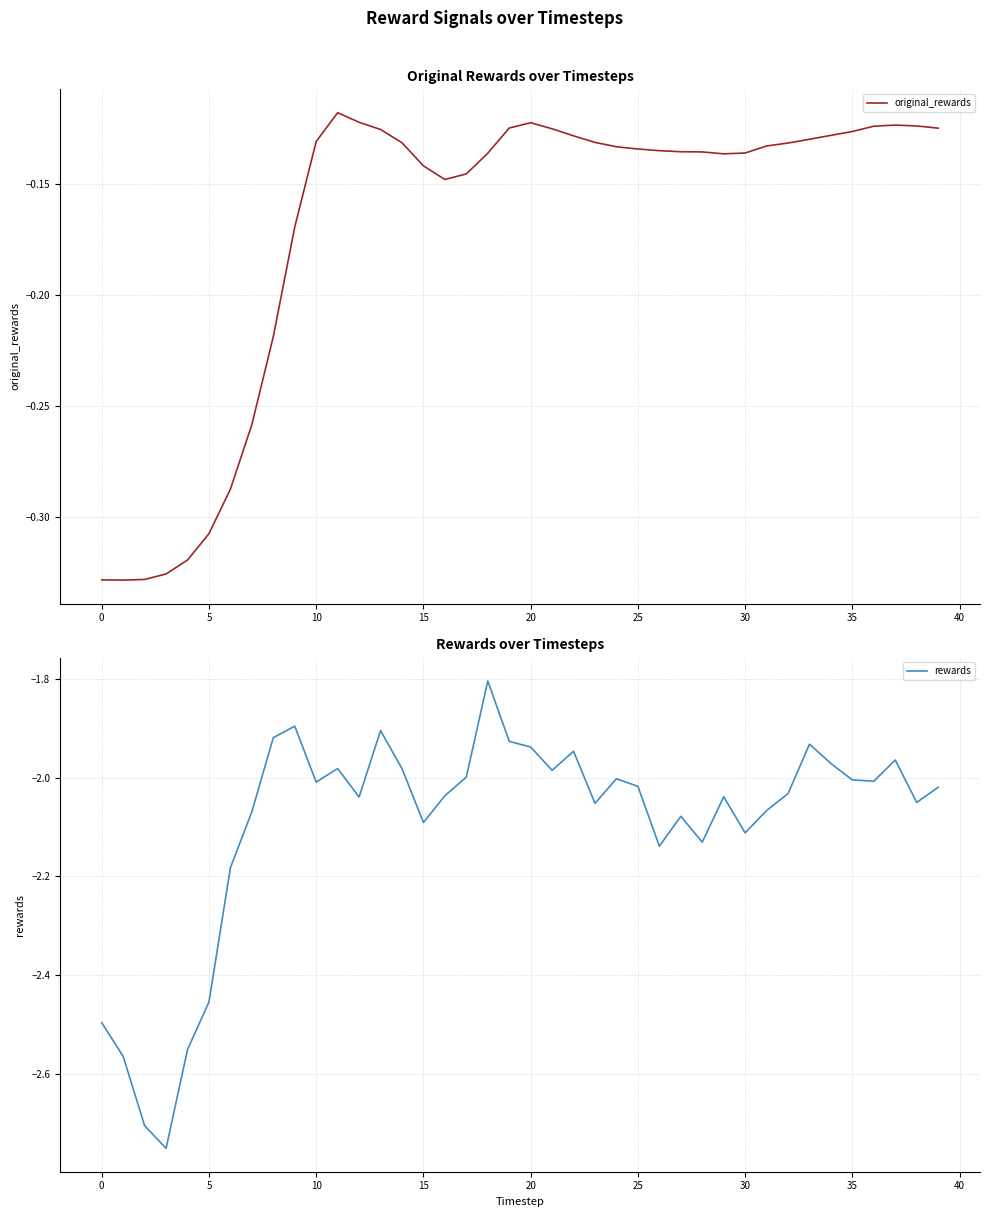

Is it true that original_rewards equals -0.2 at 0?

False